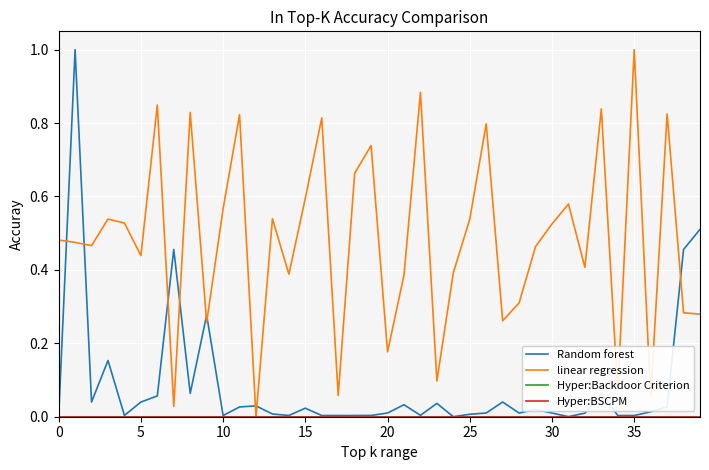

What is the average value of the Random forest series?

0.1